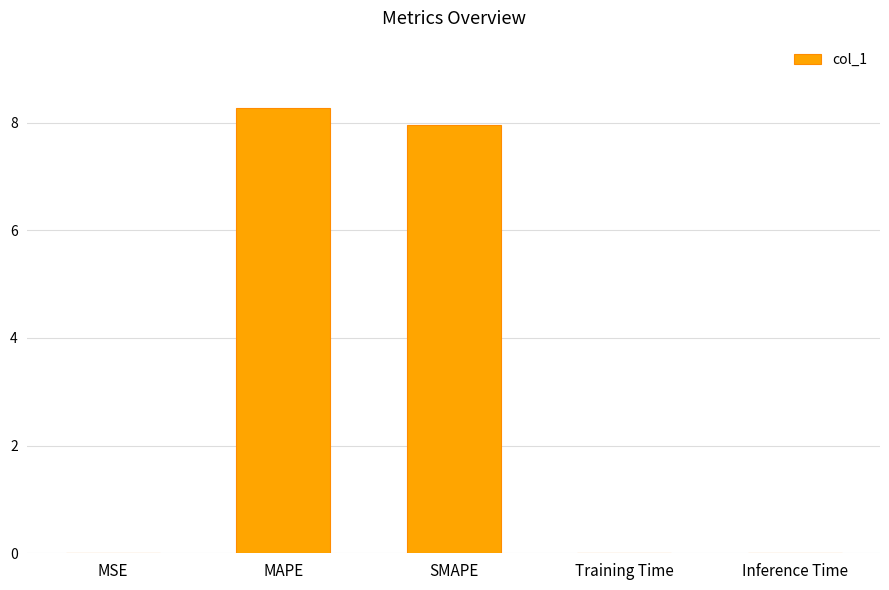

True or false: the data shows 0.0 at Training Time.

True